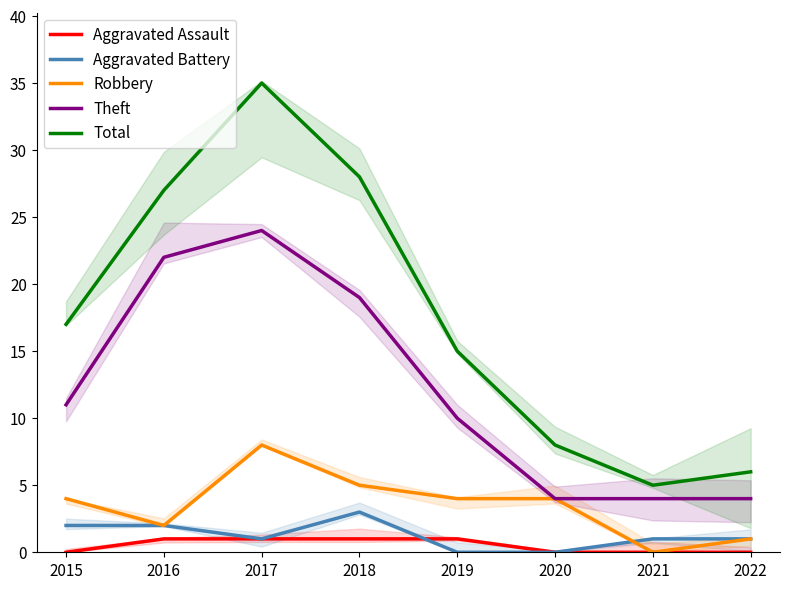

What is the value of the Robbery point at the 6th from the left?

4